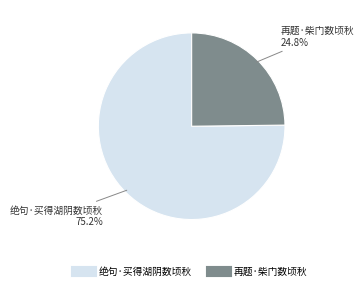

How much of the chart is everything except 绝句·买得湖阴数顷秋?

24.8%